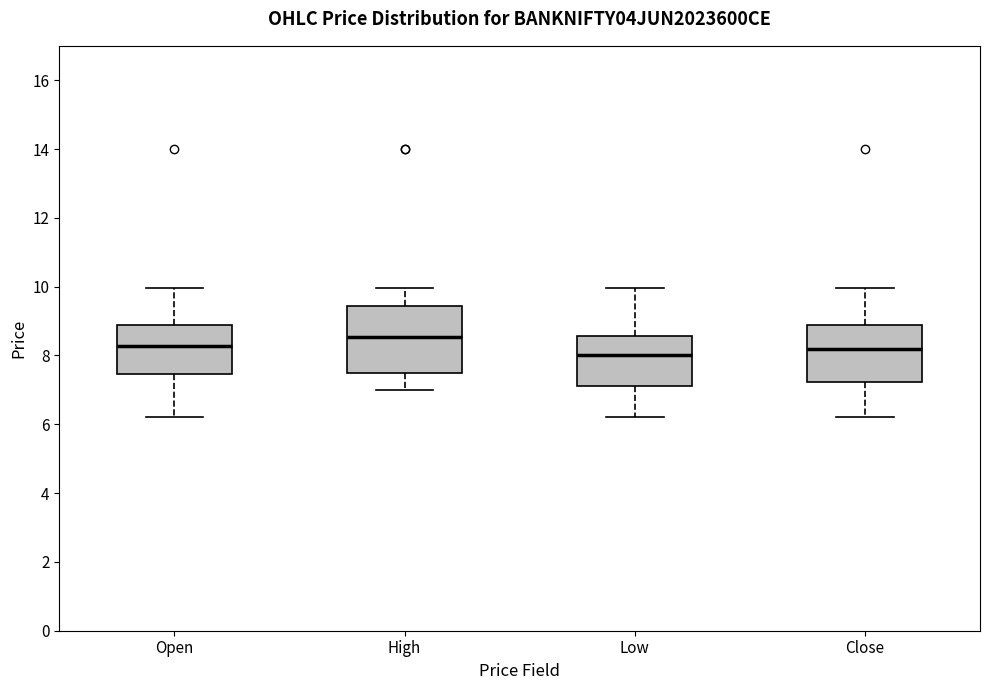

Which box's median line is the highest?

High